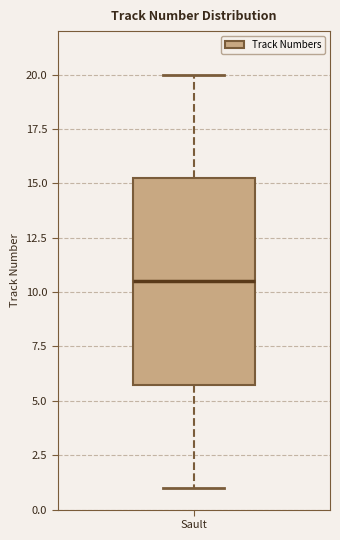

Read this box plot against the y-axis: the position of the median line, the range covered by the box, and the ends of both whiskers. The values are not printed on the chart, so give them approximately, as read against the axis.

median 10.5, box 6.0 to 15.5, whiskers 1.0 to 20.0